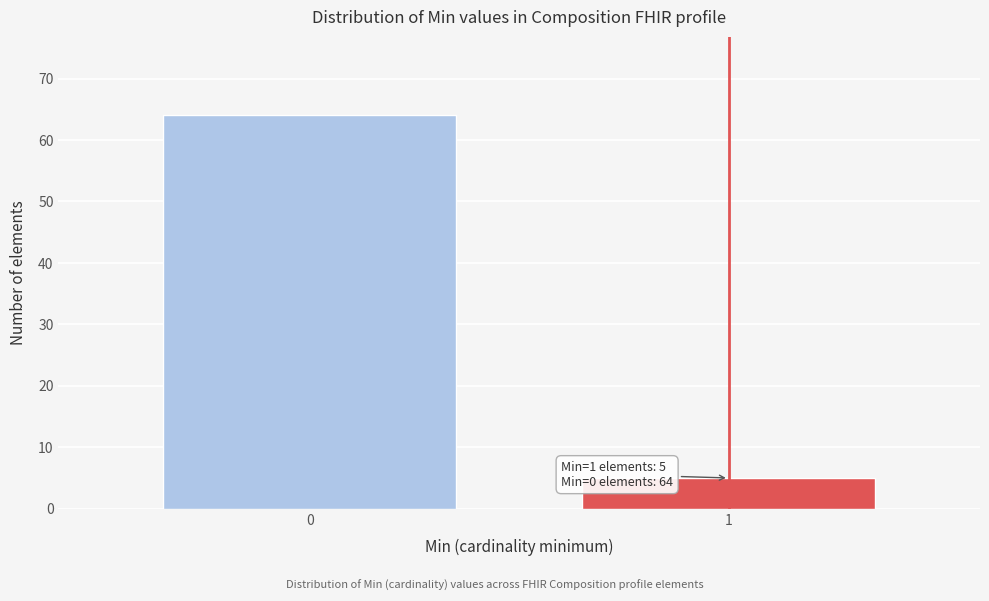

Reading left to right, list all the values displayed in this chart.

0=64	1=5